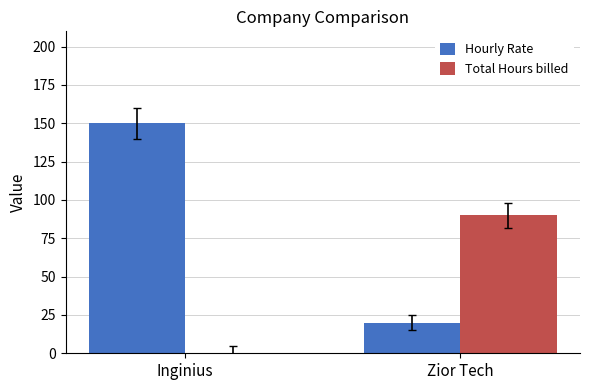

Which category has the highest value in the Total Hours billed series?

Zior Tech